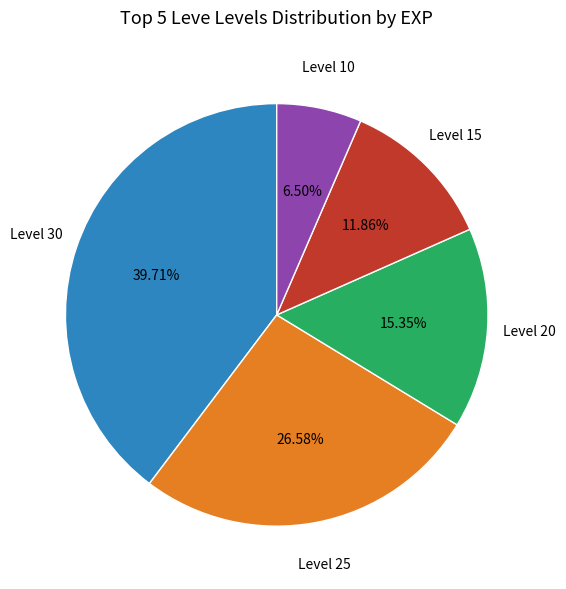

Approximately how many times larger is the value at Level 30 compared to Level 20?

2.6